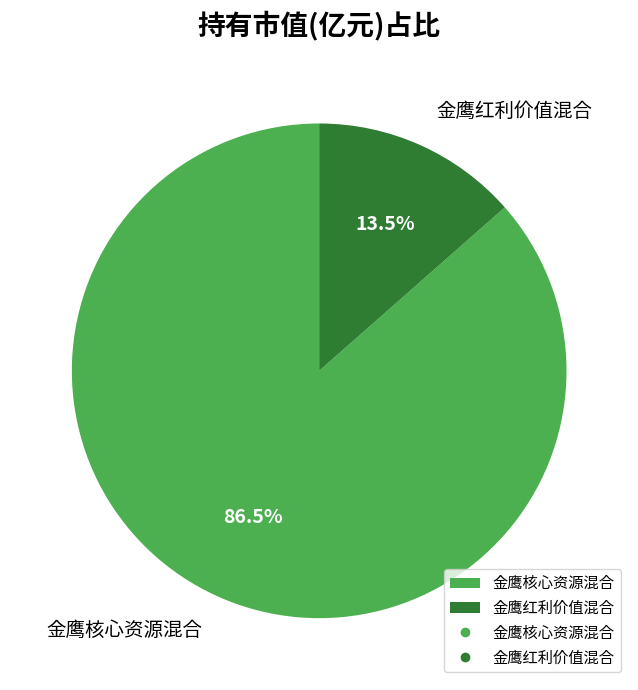

What portion of the pie excludes 金鹰红利价值混合?

86.5%